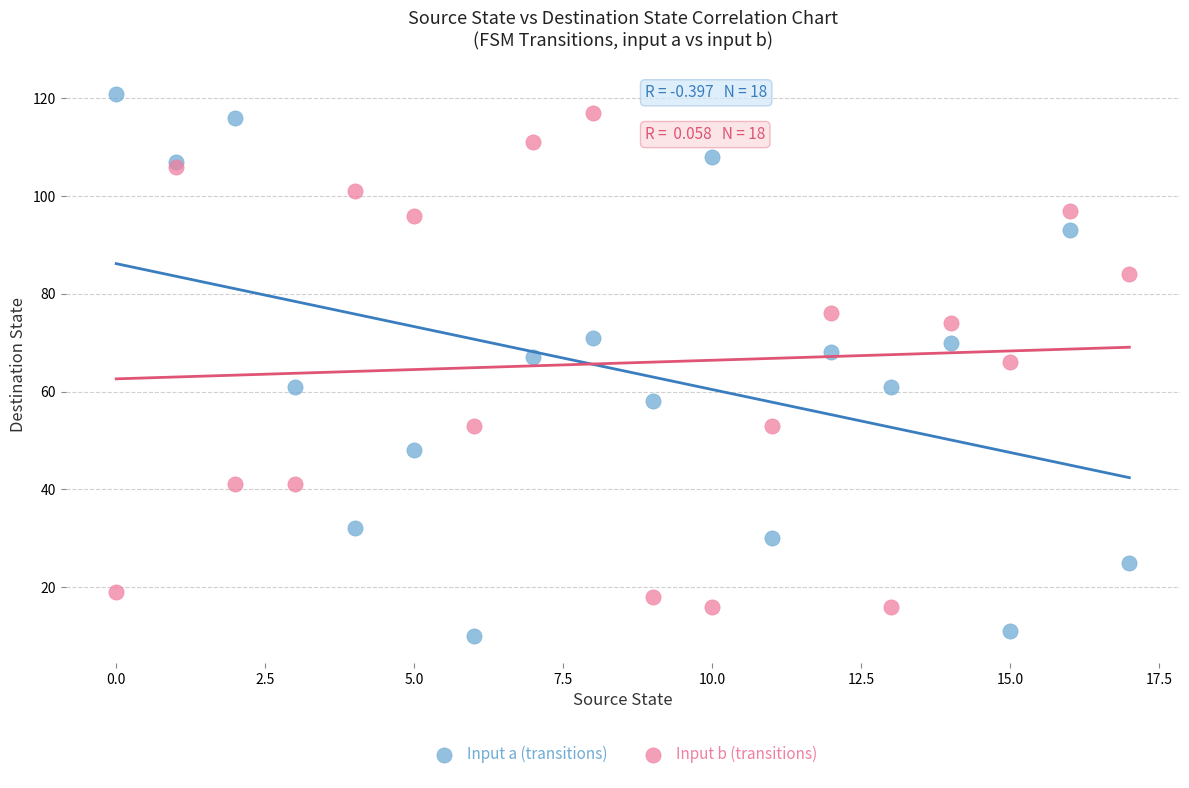

Which series has the widest spread of Y values?

Input a (transitions)